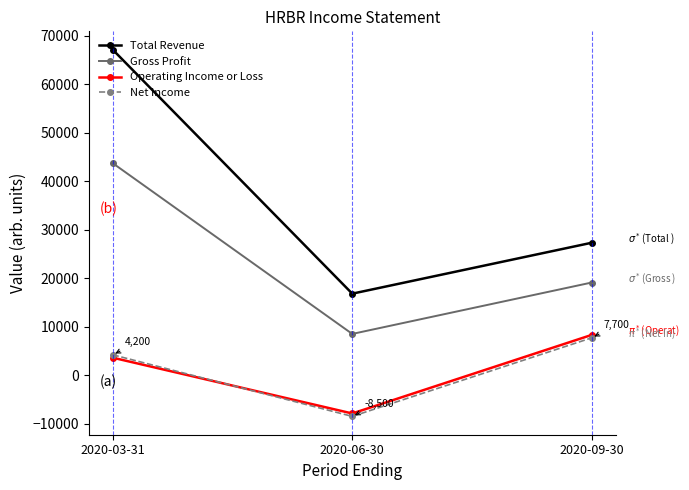

How many lines are shown in the chart?

4